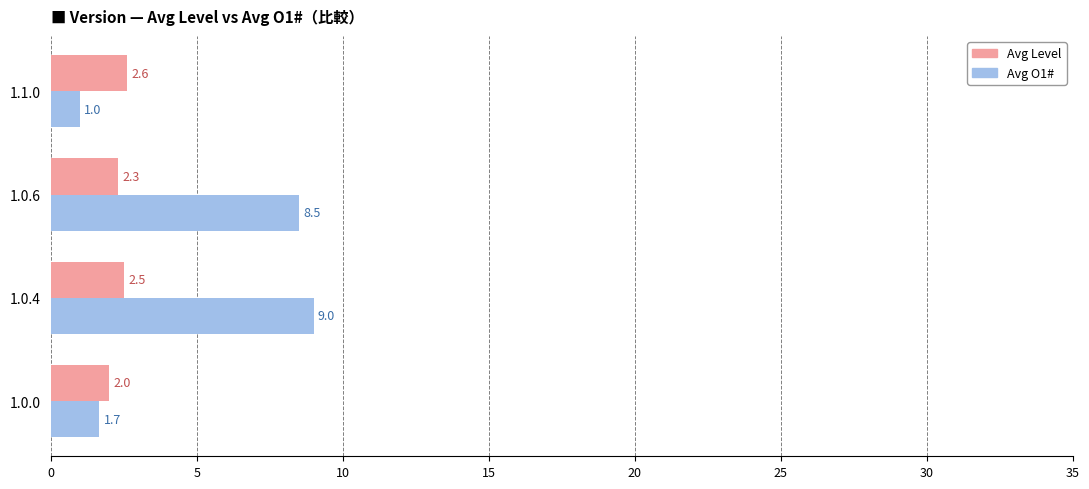

What are all the series names shown in the legend?

Avg Level, Avg O1#